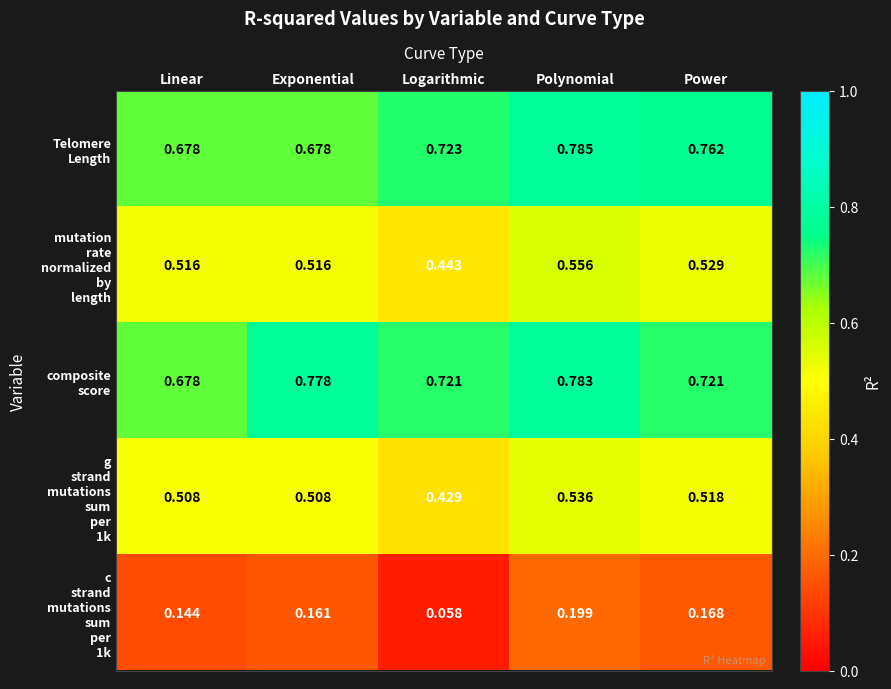

At which category does the chart reach its minimum across all series?

Logarithmic